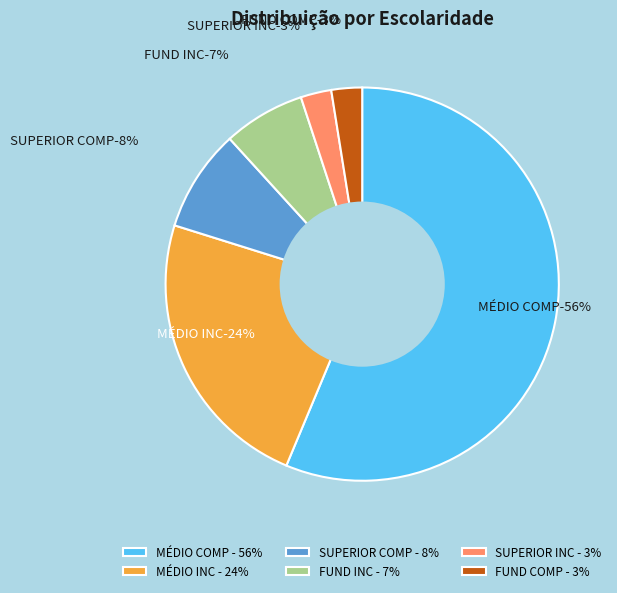

What percentage is the SUPERIOR COMP slice, to the nearest percent?

8%